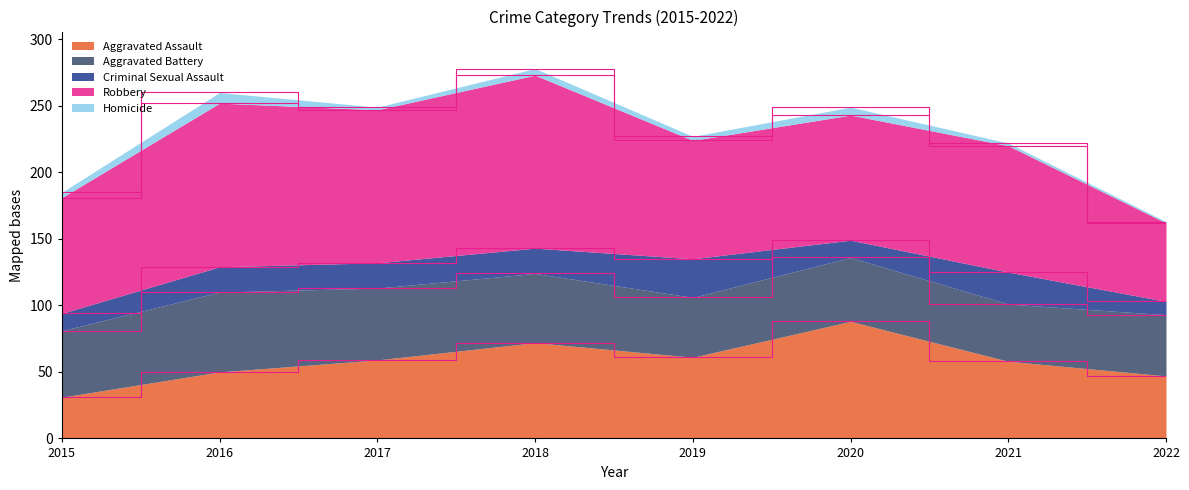

How many intersections are there between Aggravated Assault and Aggravated Battery?

1